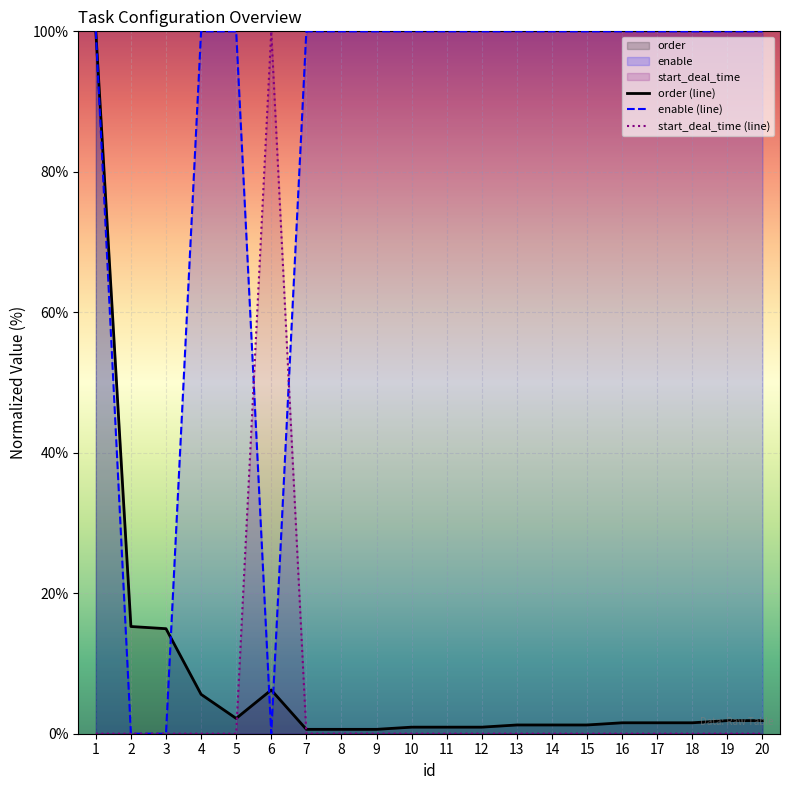

Where does the order (line) series first go above 1?

1